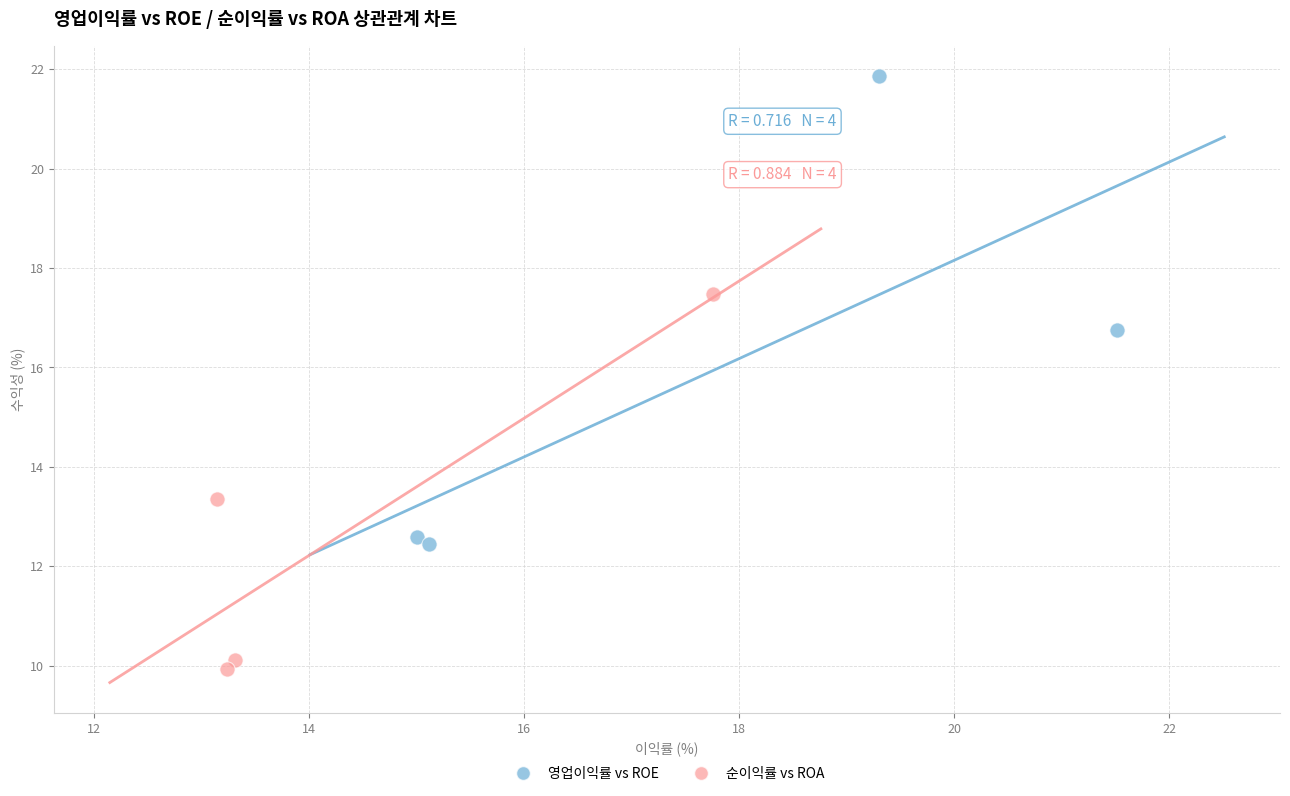

What are all the series names shown in the legend?

영업이익률 vs ROE, 순이익률 vs ROA